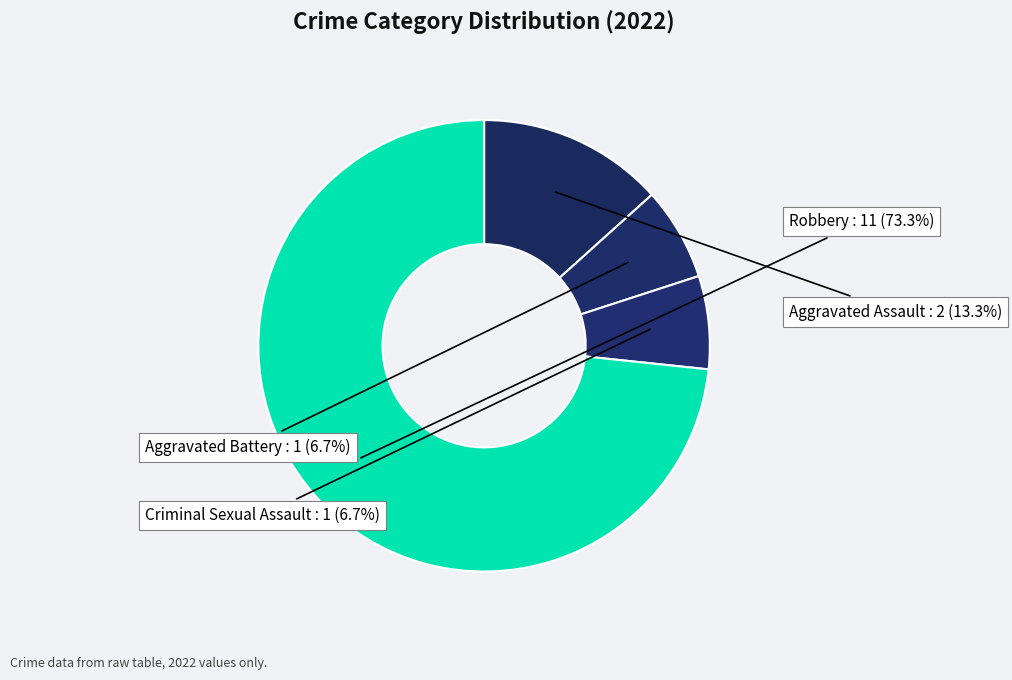

What is the largest slice in the pie chart?

Robbery